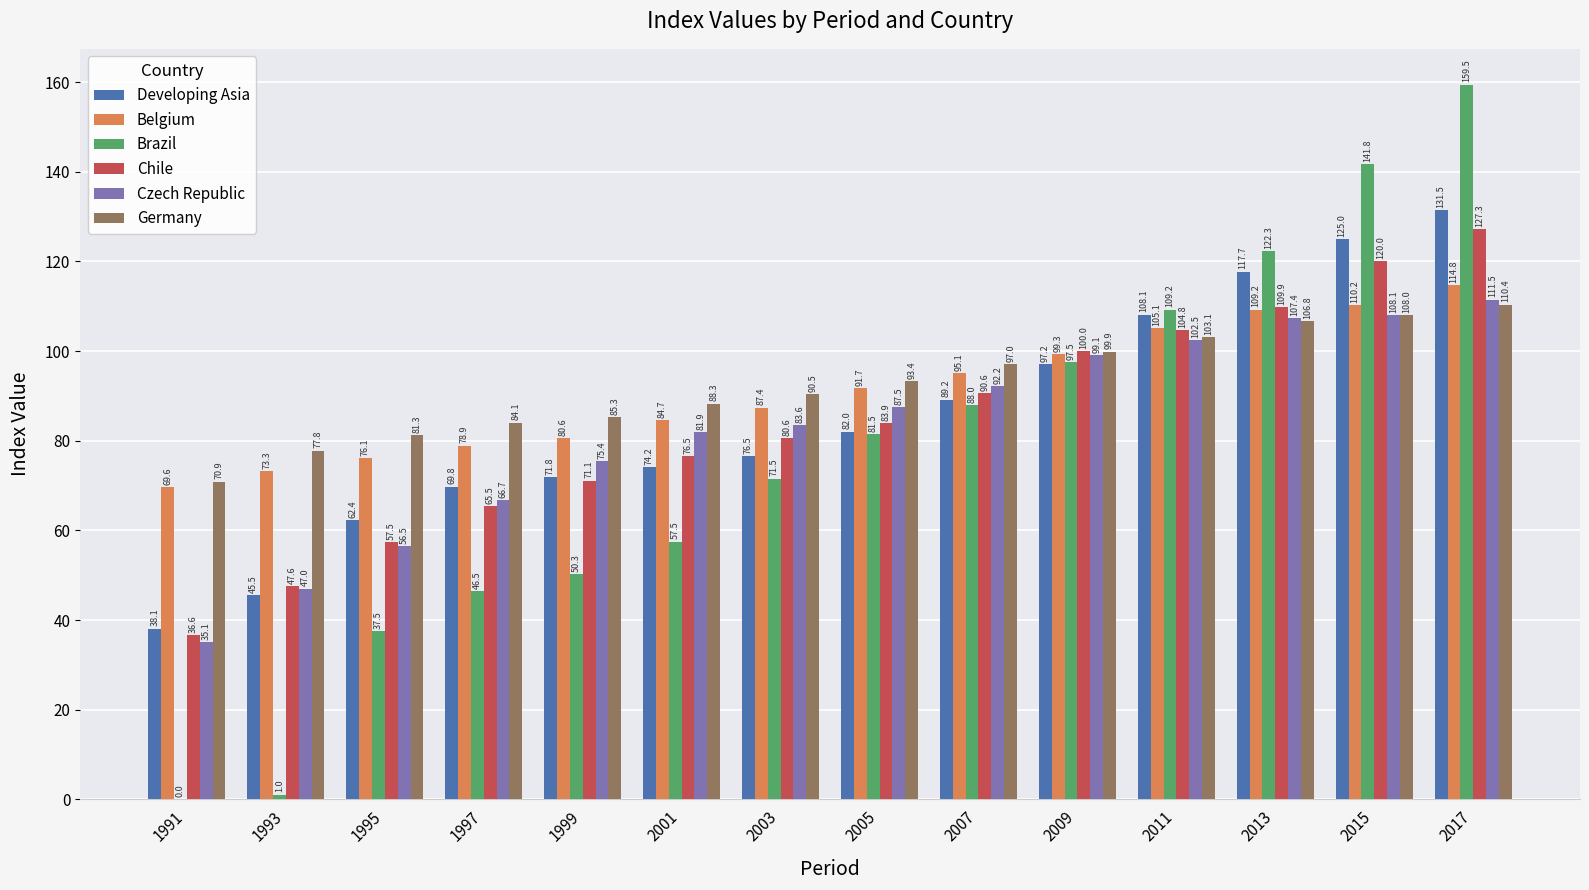

Which label corresponds to the largest value in the chart?

2017